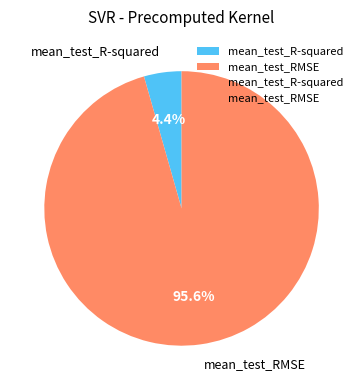

Is mean_test_RMSE the majority of the pie?

Yes